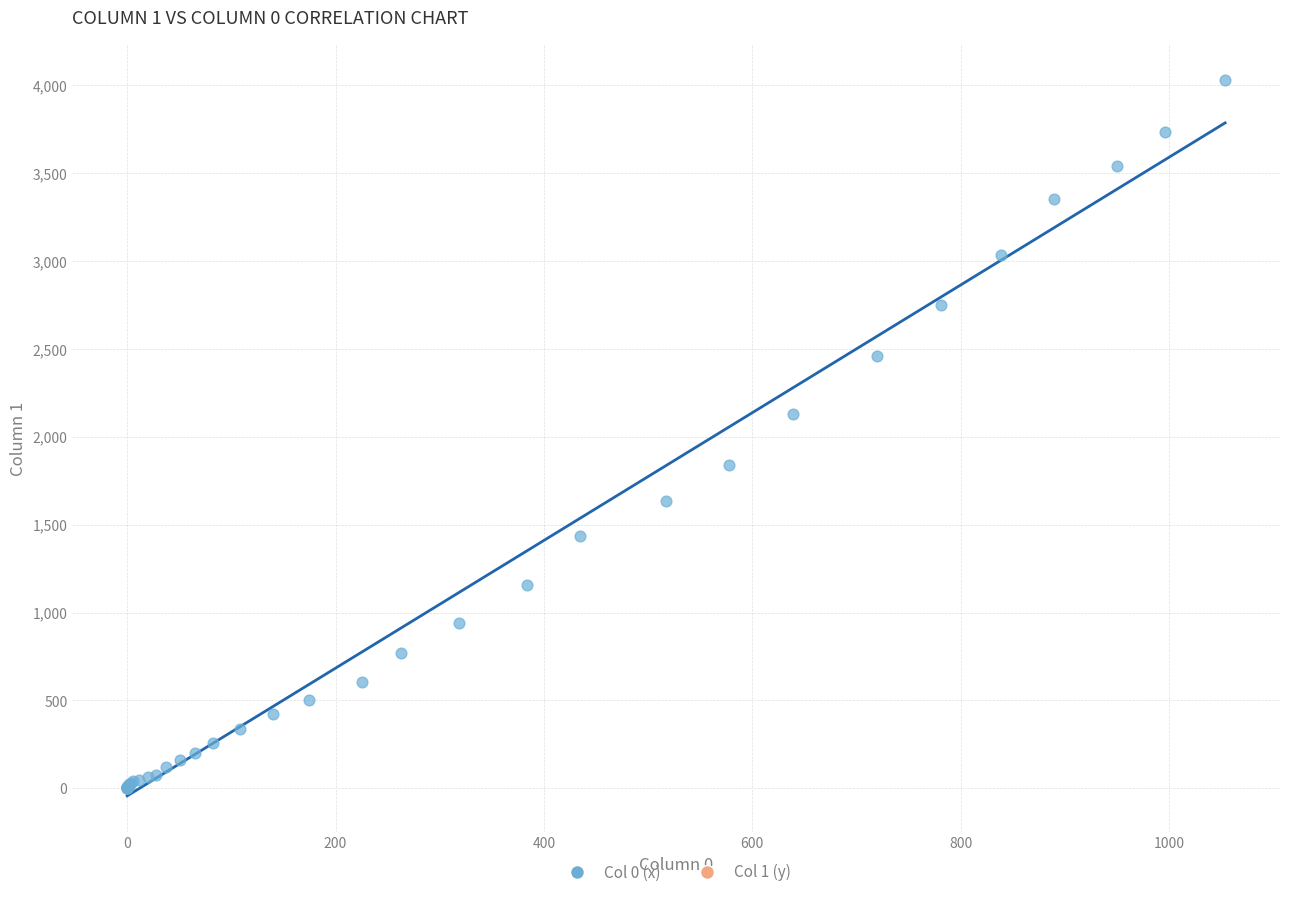

What Y value in the scatter plot is closest to 2015?

2131